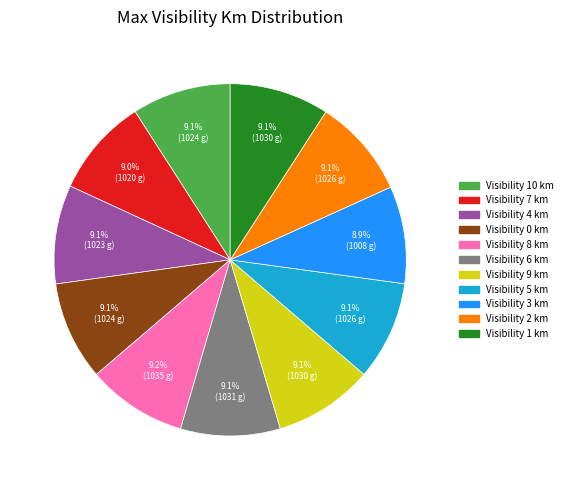

Does any single category account for the majority?

No